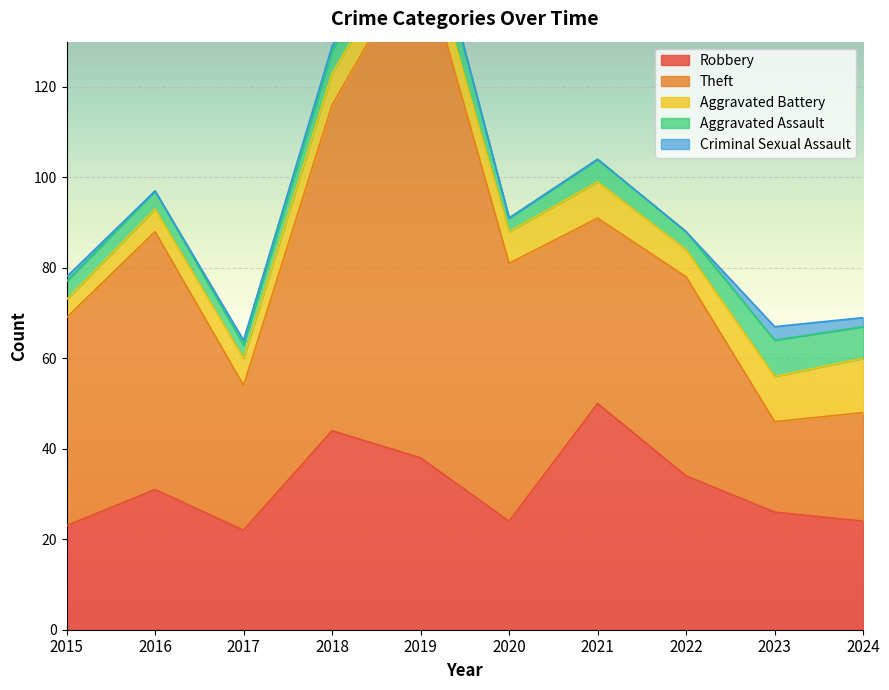

The Aggravated Battery series shows 7 at 2015. True or false?

False